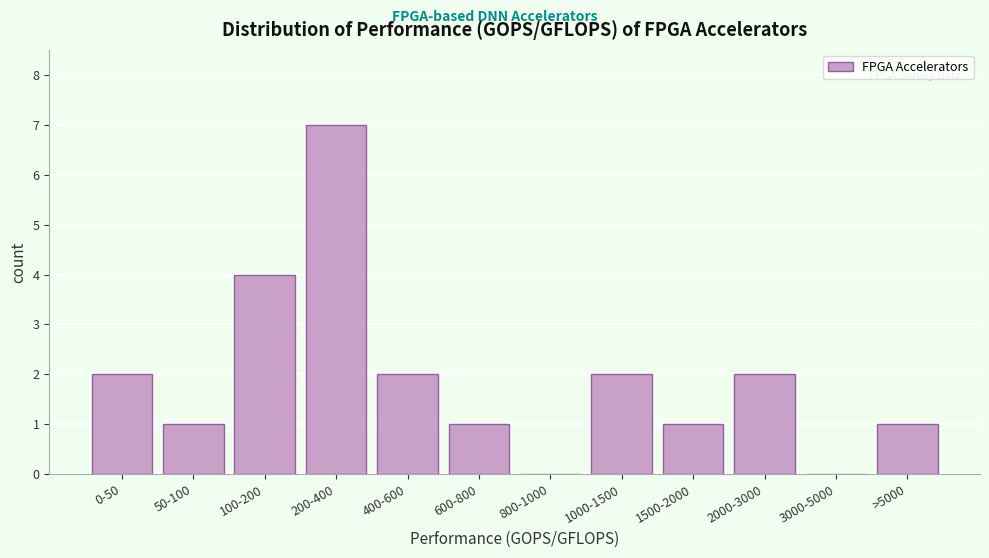

Reading left to right, extract all data points from this chart.

0-50=2	50-100=1	100-200=4	200-400=7	400-600=2	600-800=1	800-1000=0	1000-1500=2	1500-2000=1	2000-3000=2	3000-5000=0	>5000=1